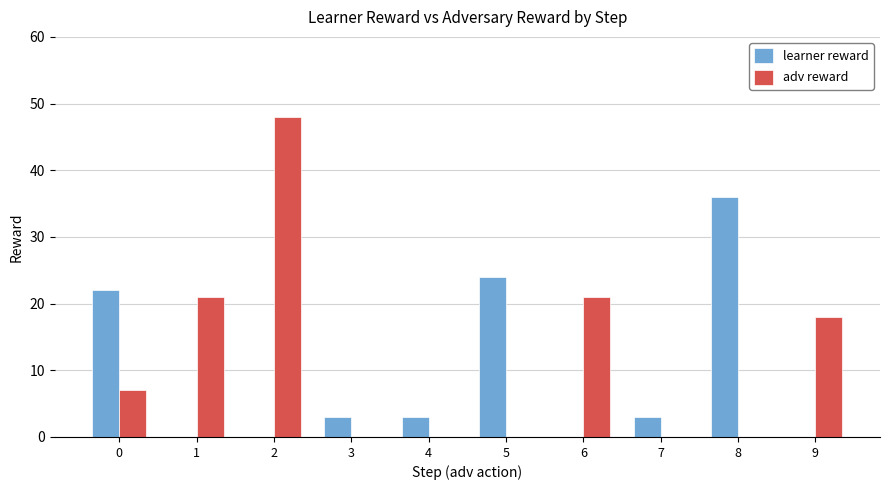

Which series changed the most between 0 and 3?

learner reward